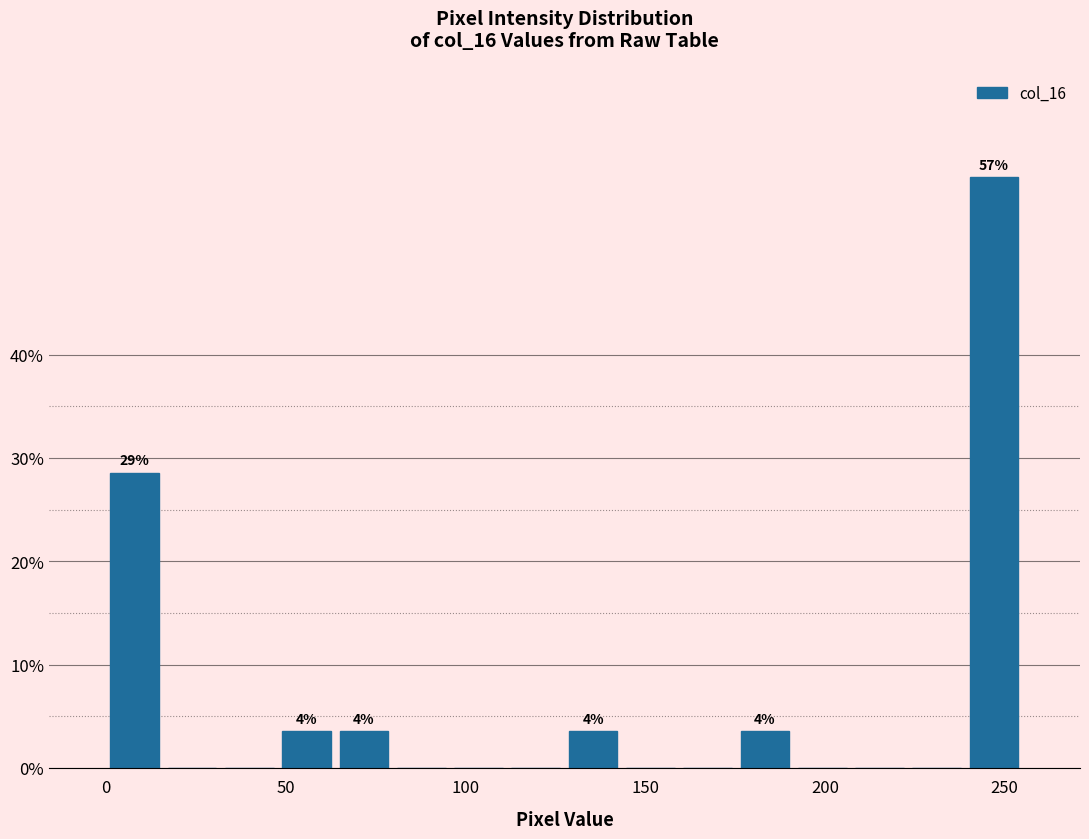

Read against the x-axis, roughly where is the centre of the tallest bar?

245